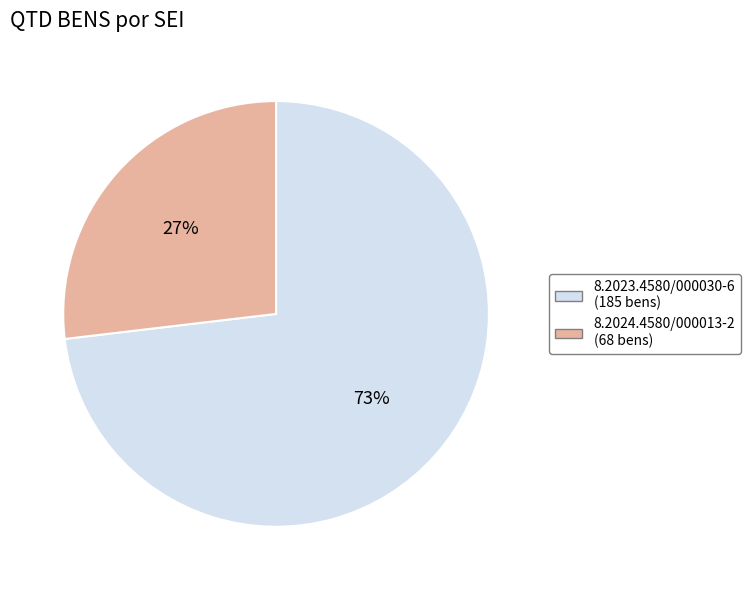

How many slices are in this pie chart?

2